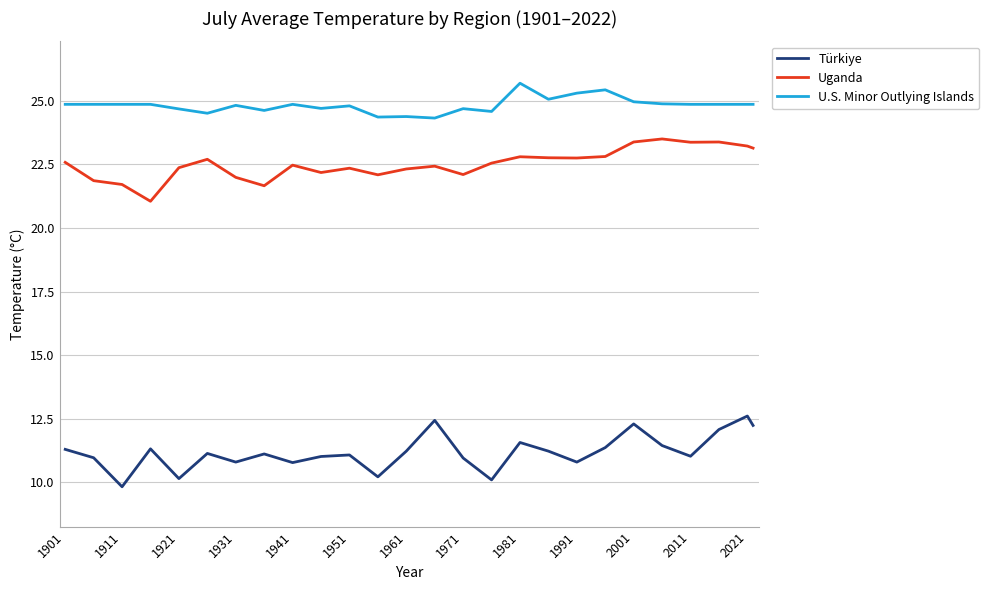

What is the difference between the maximum and minimum values in the Türkiye series?

2.8